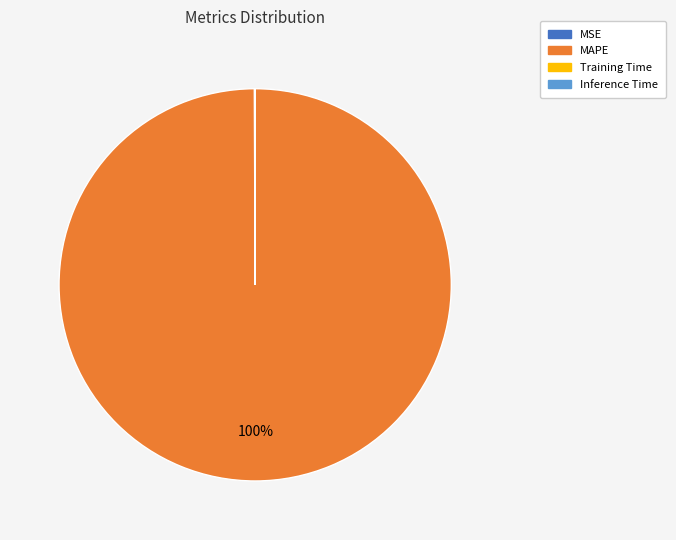

To the nearest percent, what is the average slice percentage?

25%